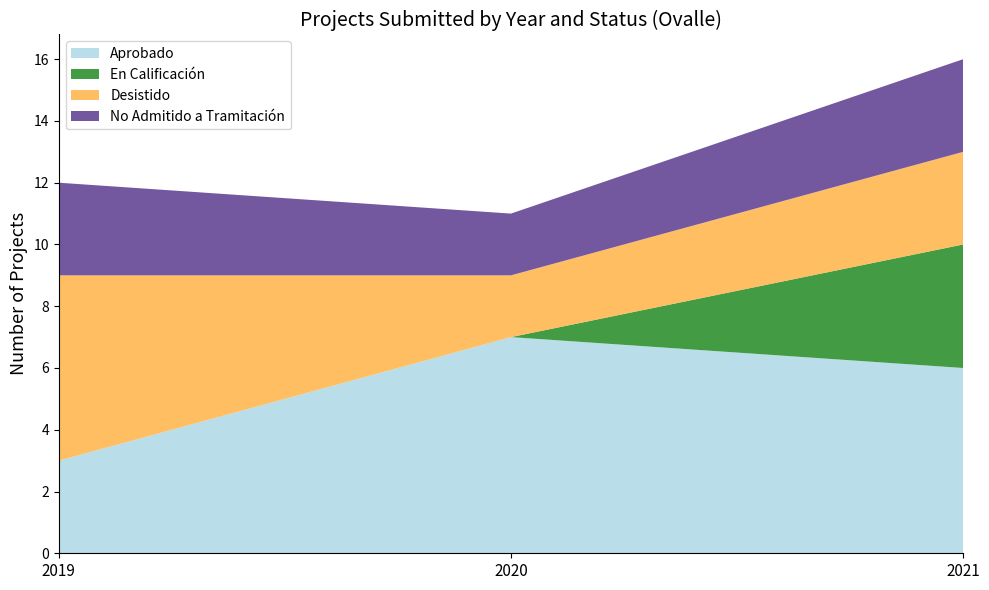

Reading right to left, what are the values for Aprobado?

6	7	3